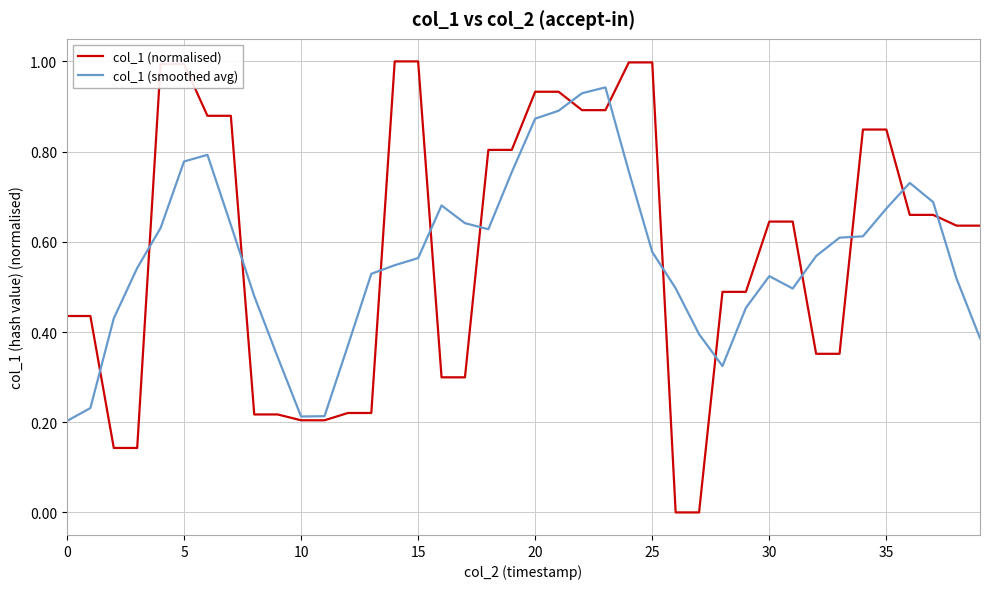

Which series has the largest range (max minus min)?

col_1 (normalised)